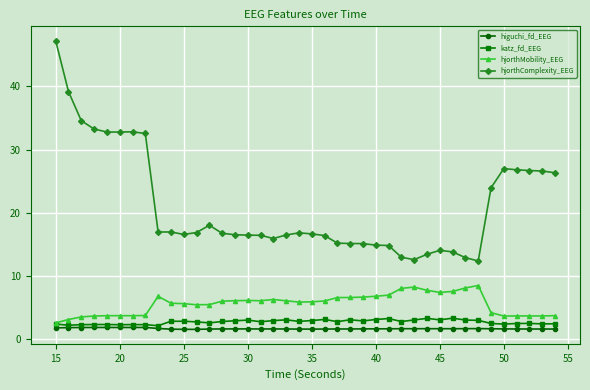

Which series has the widest spread of values?

hjorthComplexity_EEG